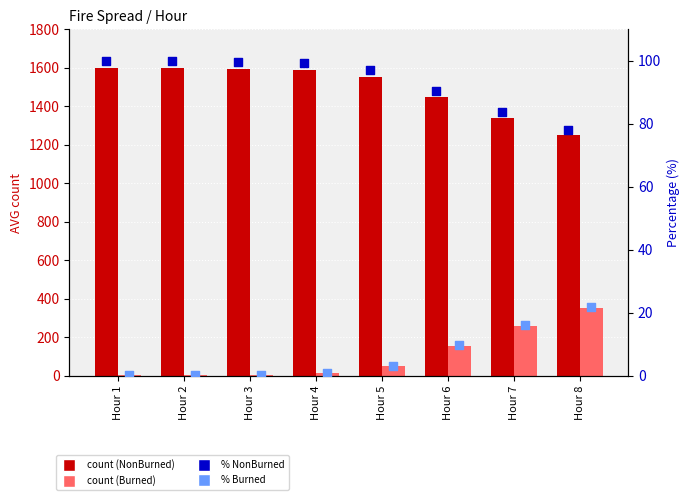

At which category is the sum across all series the highest?

Hour 1